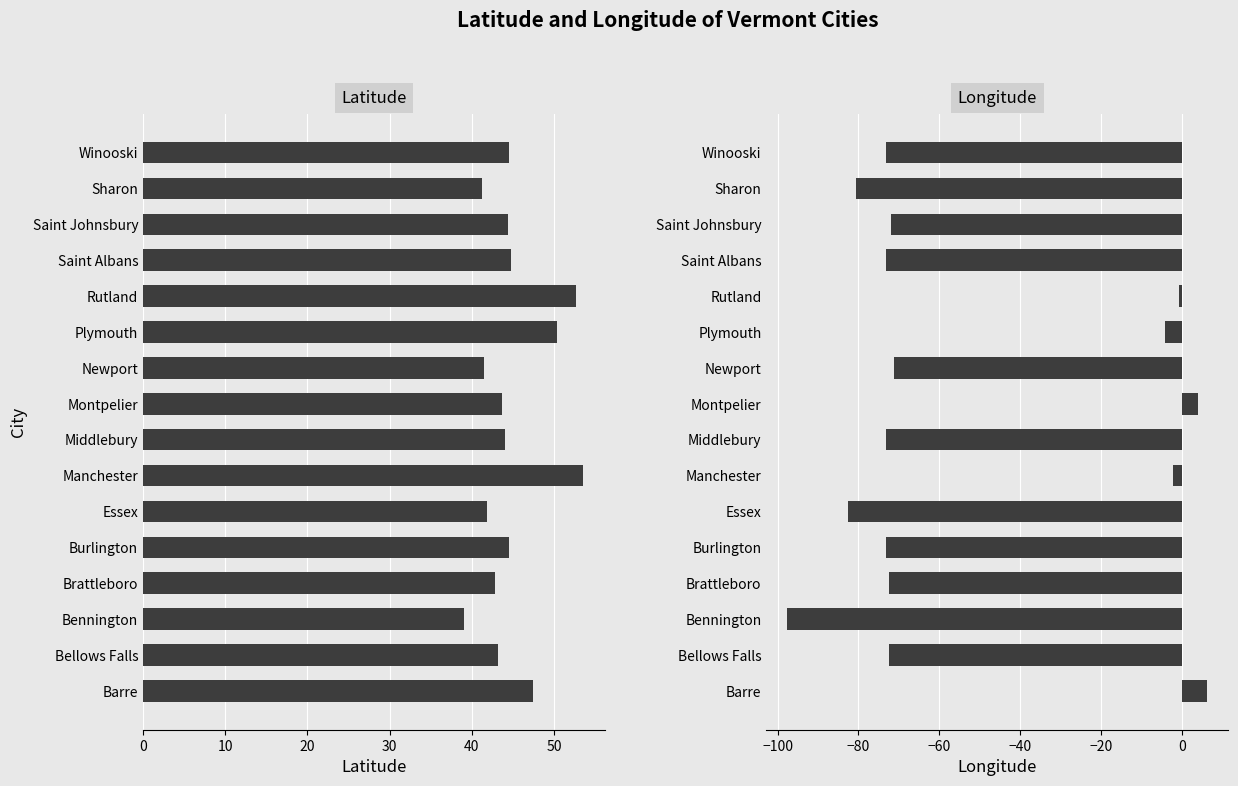

Does the chart contain stacked bars?

No